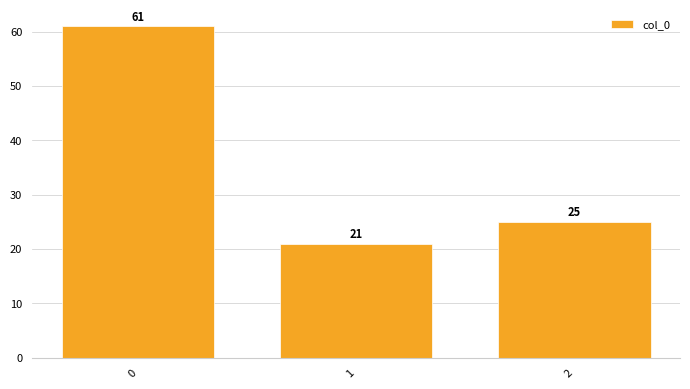

Reading left to right, list all the values displayed in this chart.

61	21	25